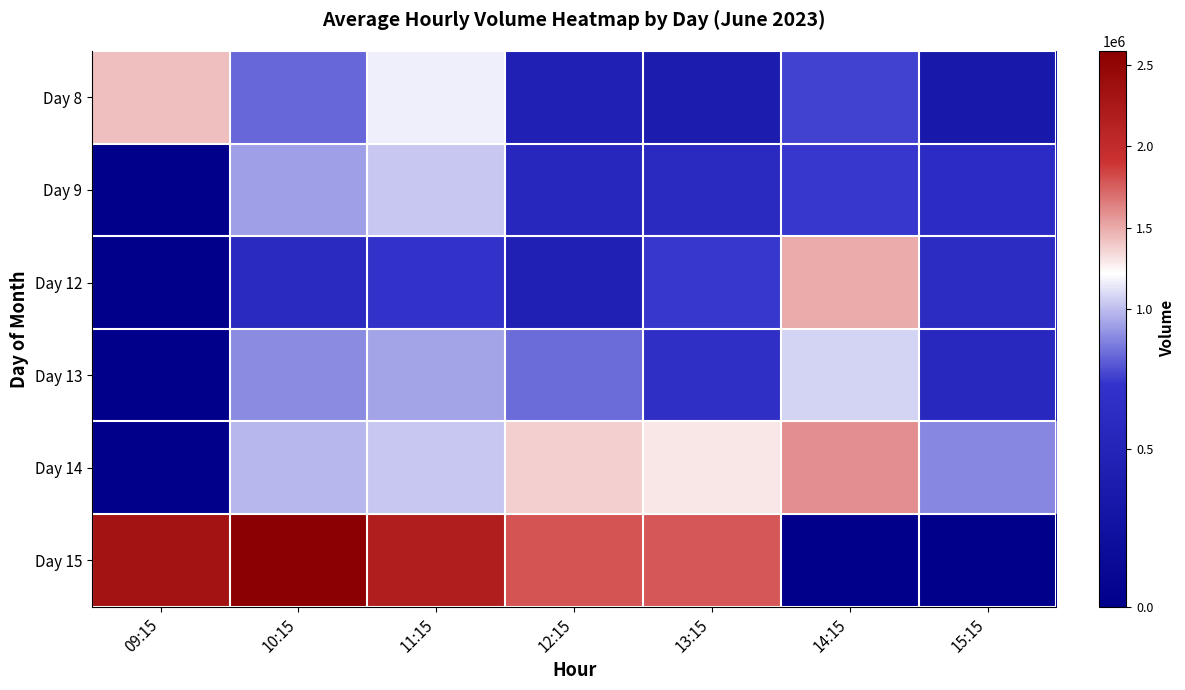

What is the difference between the highest and lowest values at 15:15?

847697